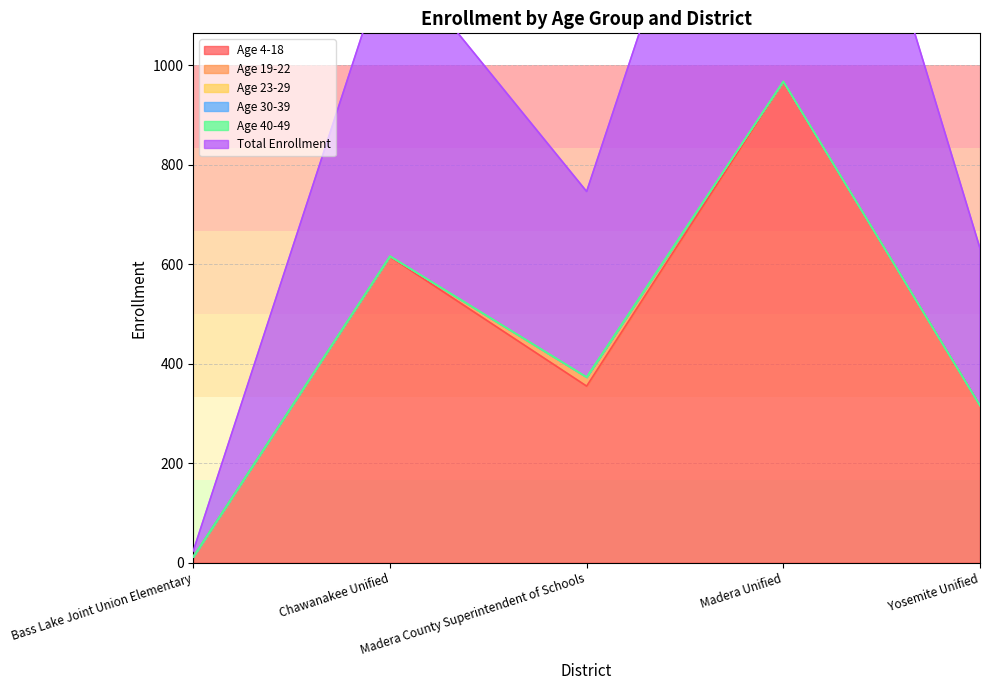

True or false: Age 30-39 has a value of 0 at Madera Unified.

True